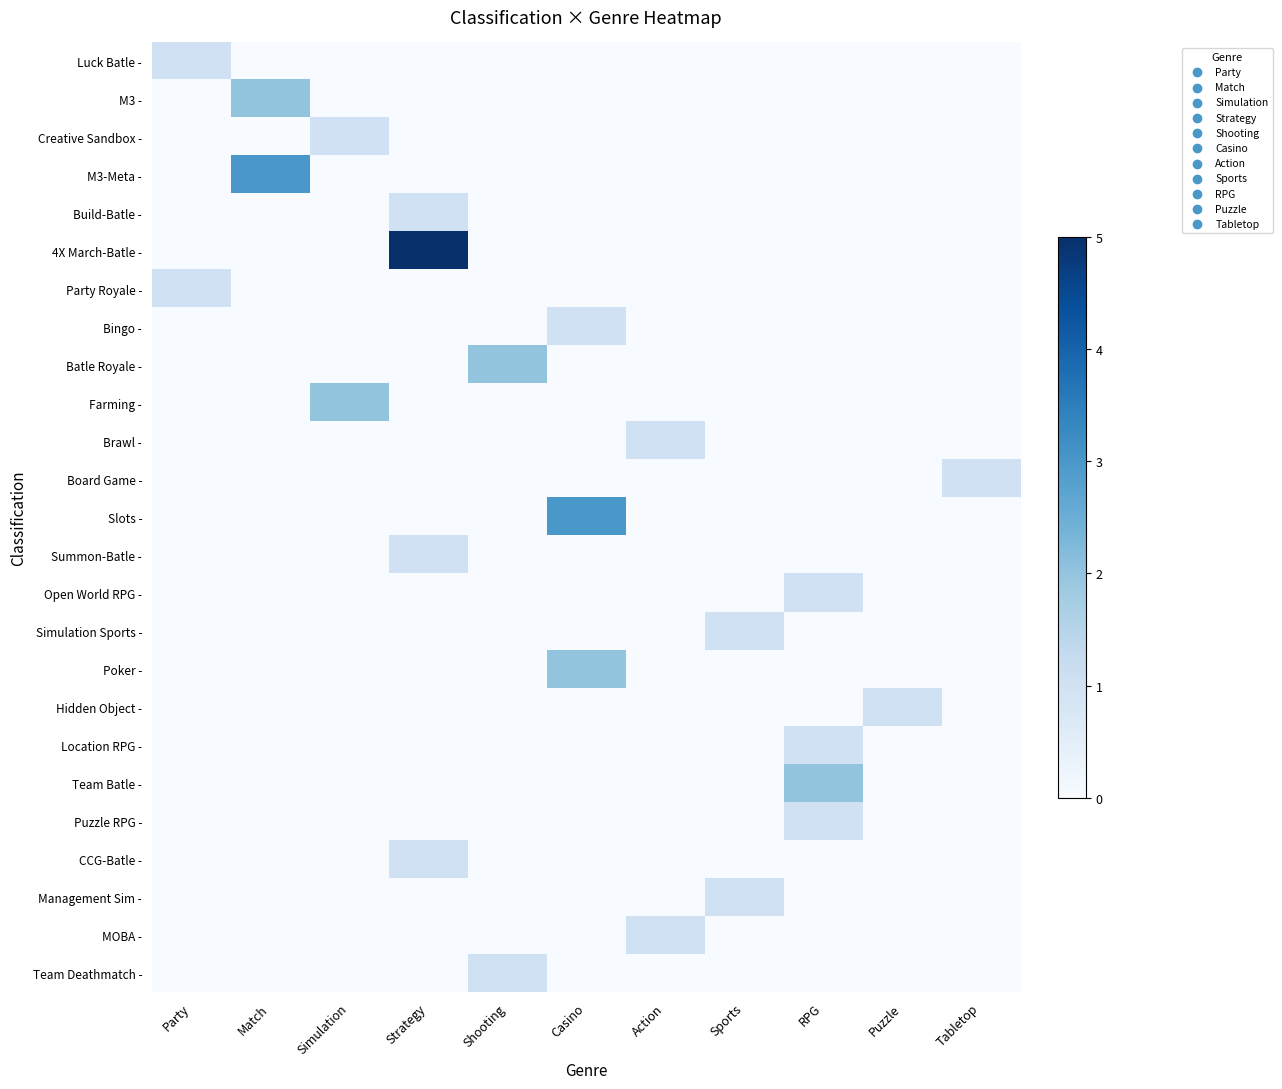

At which category does the chart reach its peak across all series?

Strategy